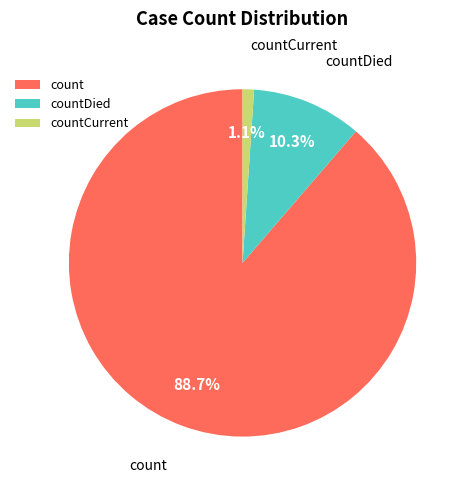

The countCurrent slice represents 1% of the pie. True or false?

True